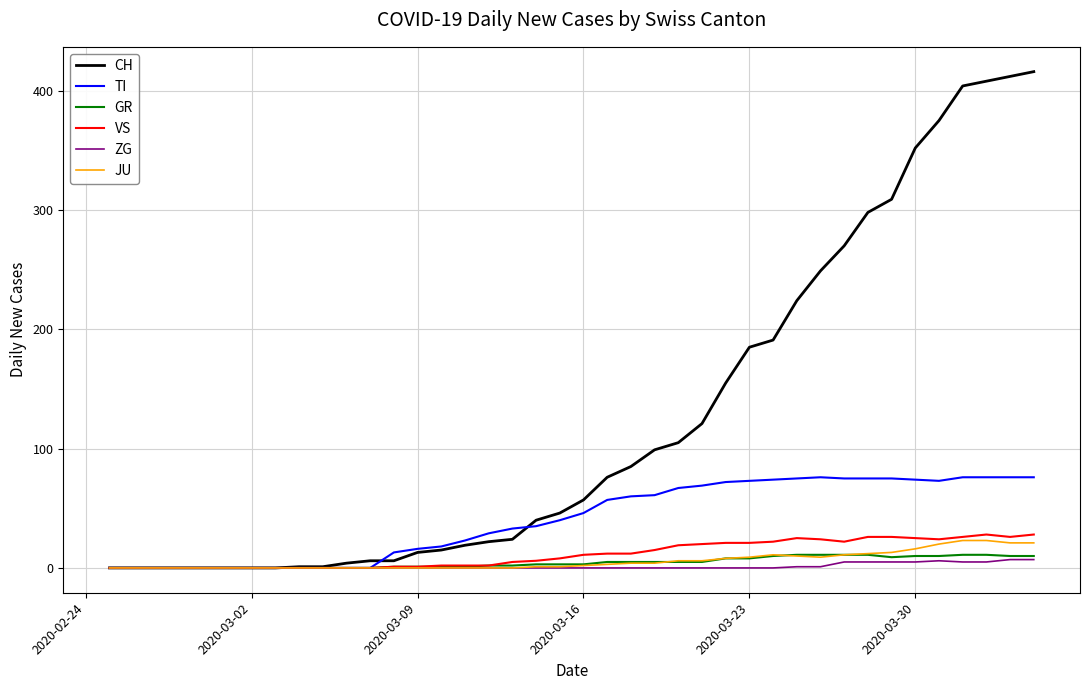

Which series has the widest spread of values?

CH